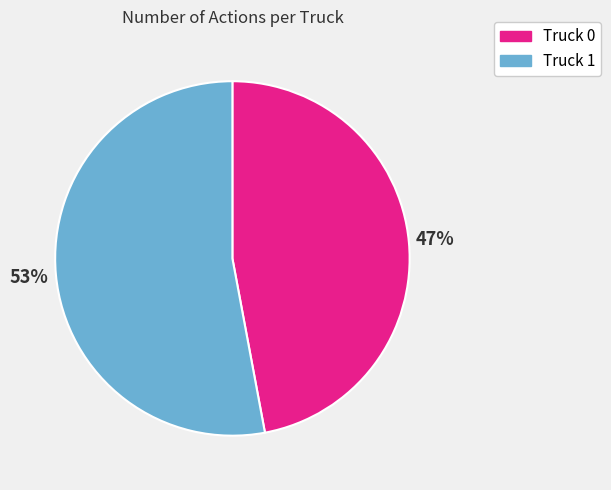

To the nearest percent, what percentage of the pie is Truck 1?

53%